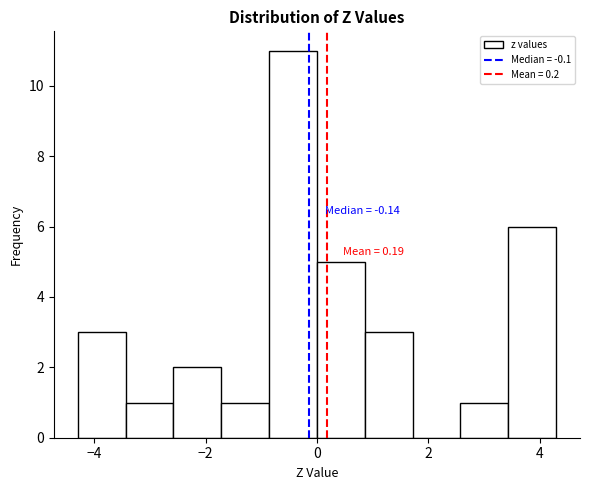

Over which range of the x-axis is the bar tallest?

-0.8 to 0.0